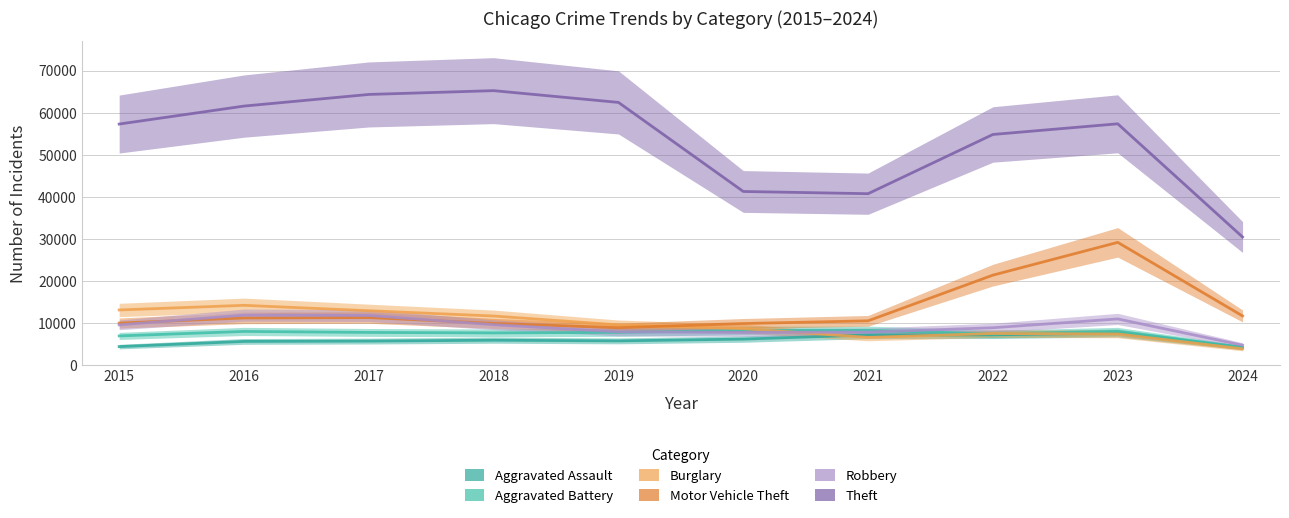

How many data points does each series have?

10